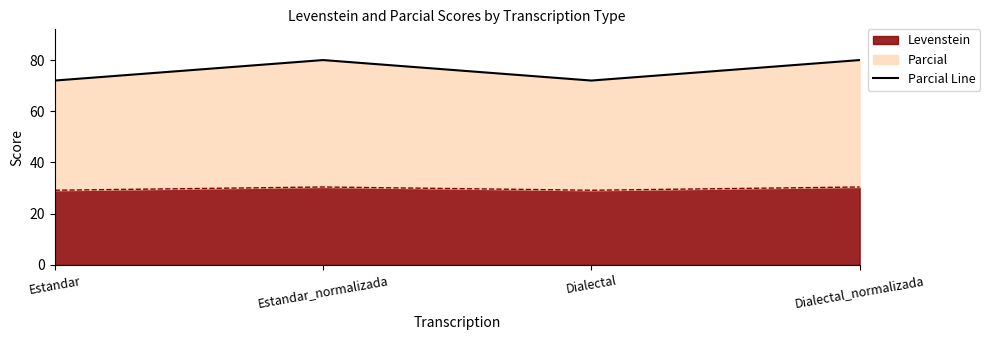

Which category has the lowest value across all series?

Estandar